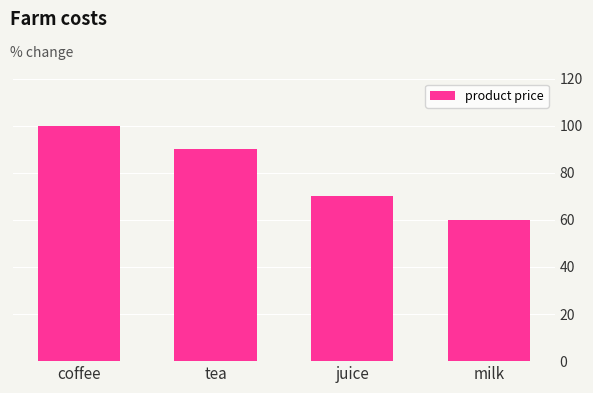

What is the sum of the values at juice and coffee?

170